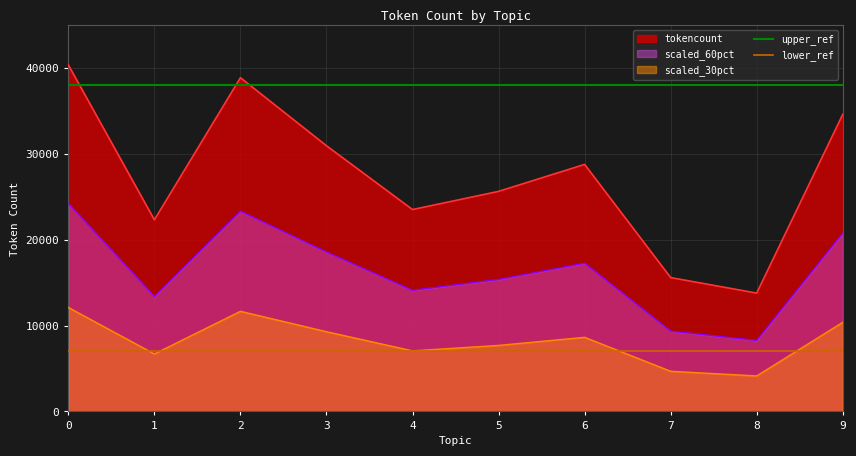

Does the chart display data point markers on the line(s)?

No